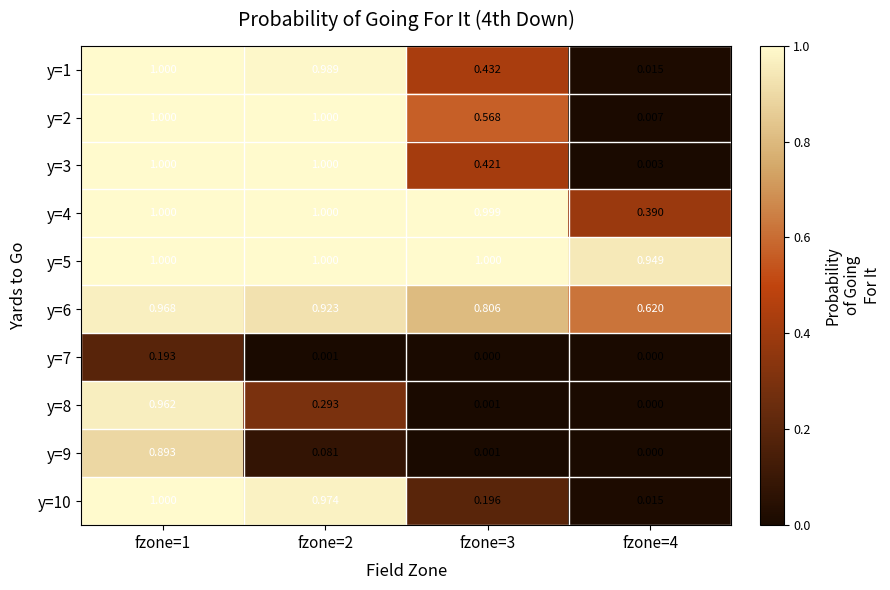

How many series are shown in this chart?

10